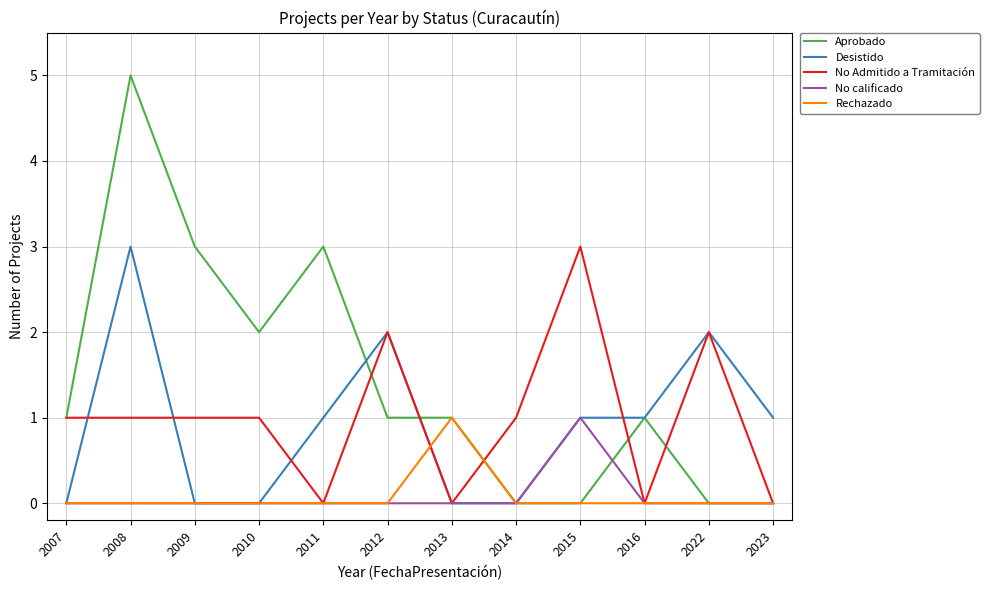

Which series has the largest total across all categories?

Aprobado